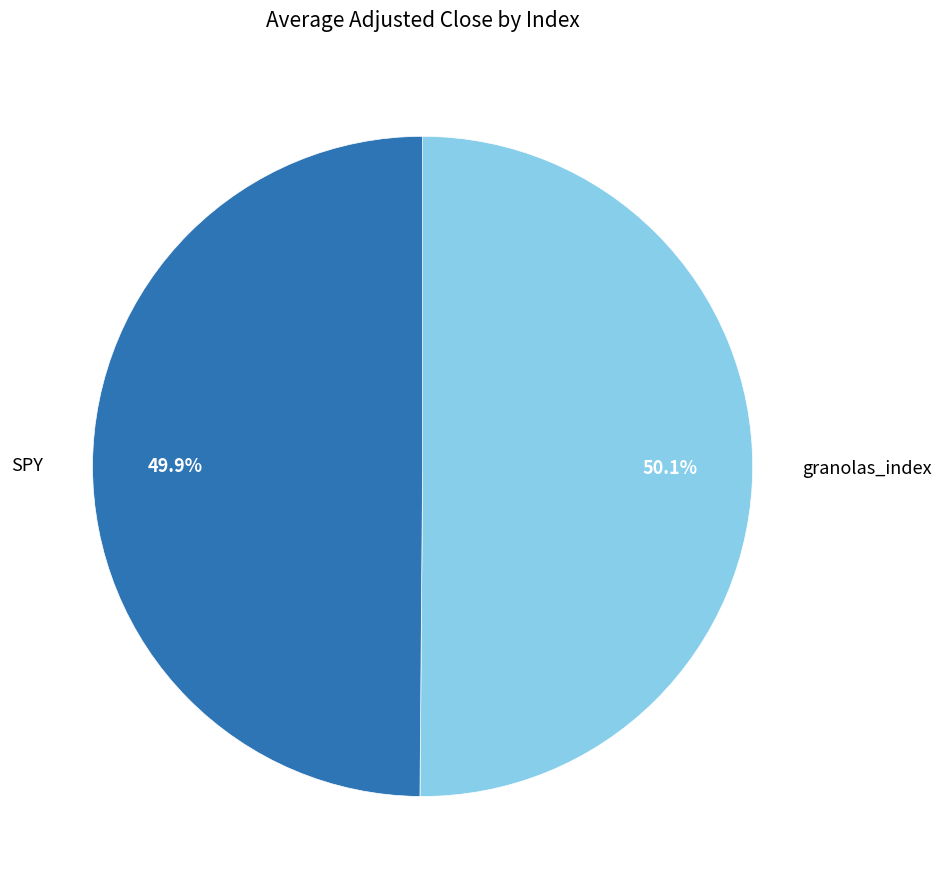

Is there a majority slice in this chart?

Yes